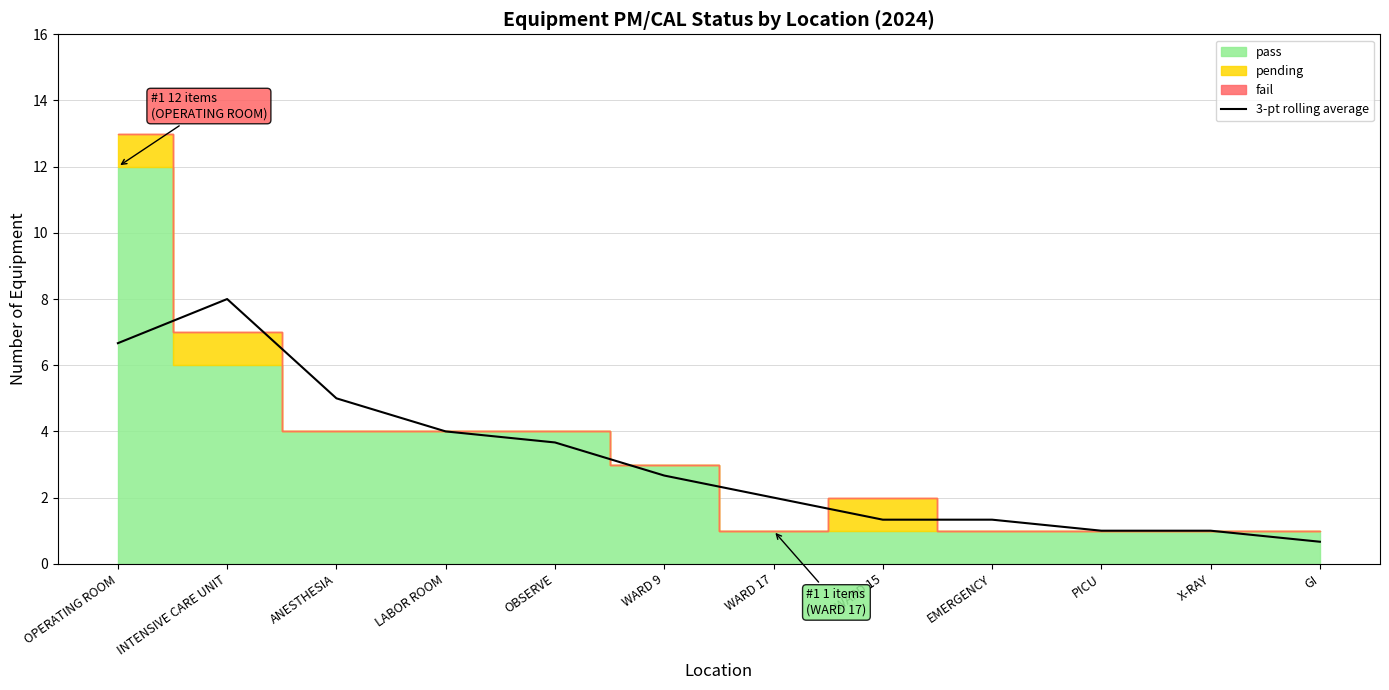

What is the change in value from INTENSIVE CARE UNIT to OBSERVE?

-4.3